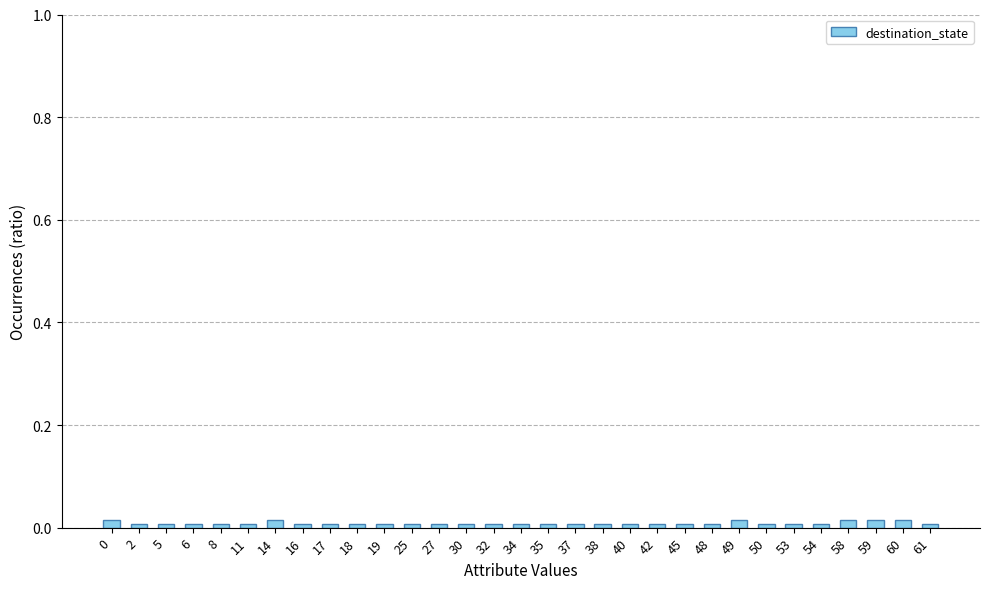

The value at 49 is 0.0. True or false?

True